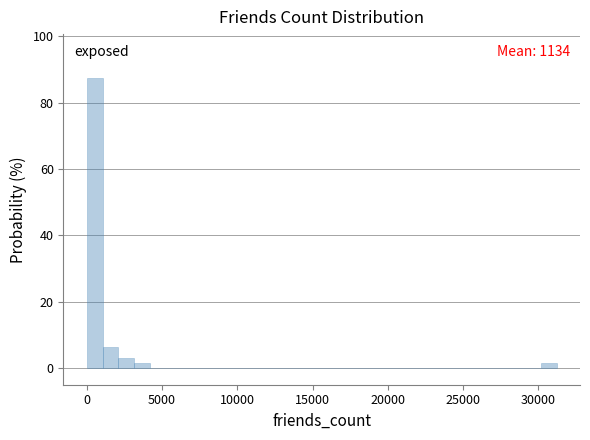

Around what value on the x-axis is the tallest bar? Give the approximate position of its centre, as read against the axis.

500